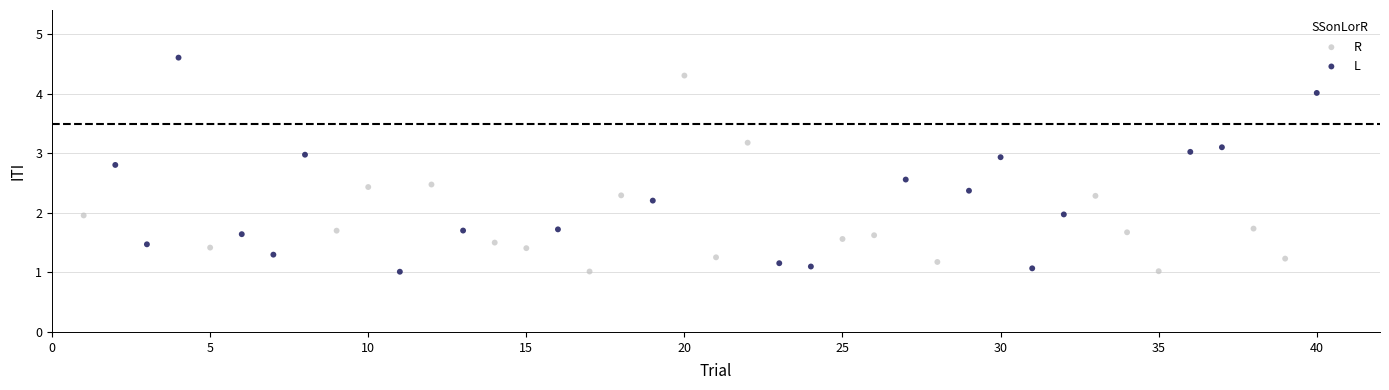

Which series contains the highest Y value?

L